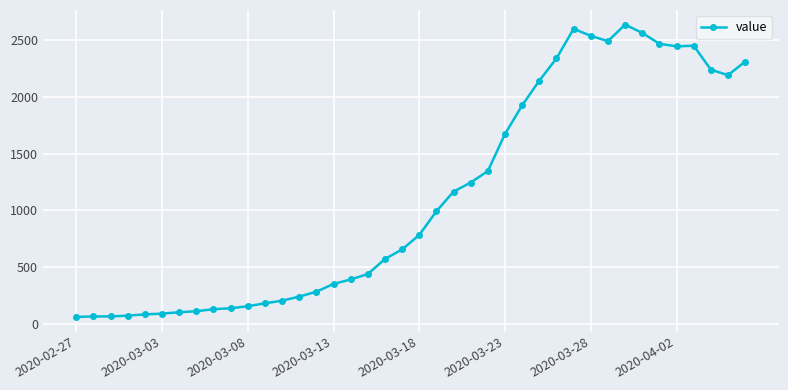

What is the value of the 26th point from the left?

1675